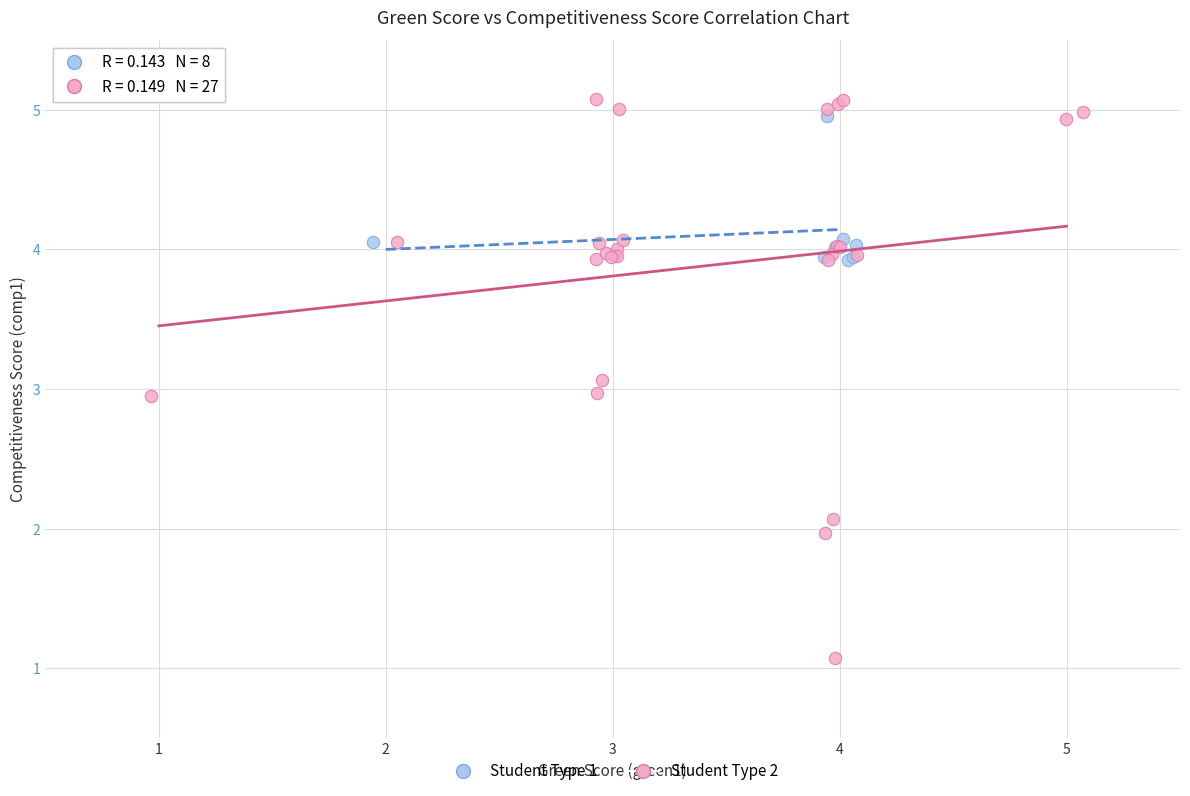

What are all the series names shown in the legend?

Student Type 1, Student Type 2